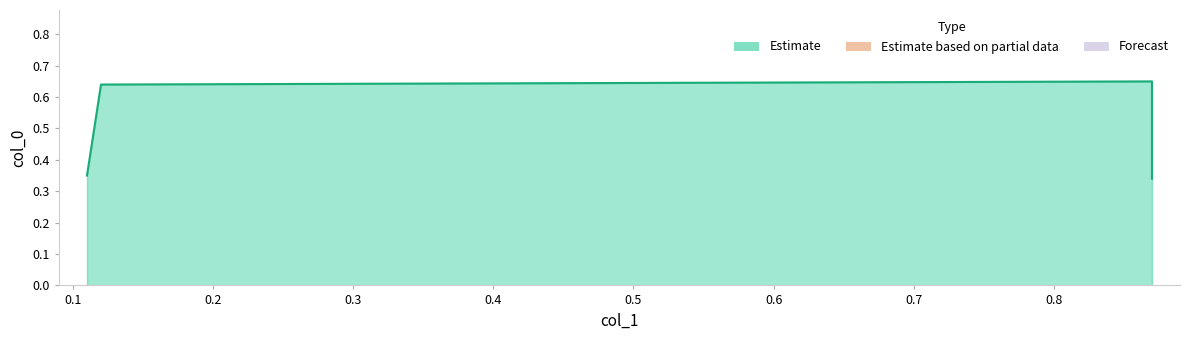

Rank the categories by value from lowest to highest.

0.87, 0.11, 0.12, 0.87